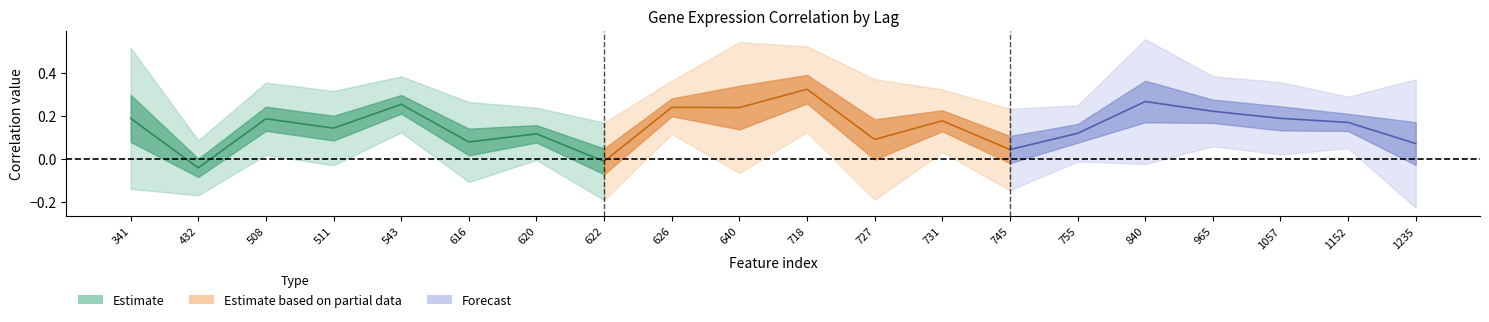

Is the value of SLC25A19+RNAseq at 616 greater than the value of H1FX-AS1+RNAseq at 640?

No